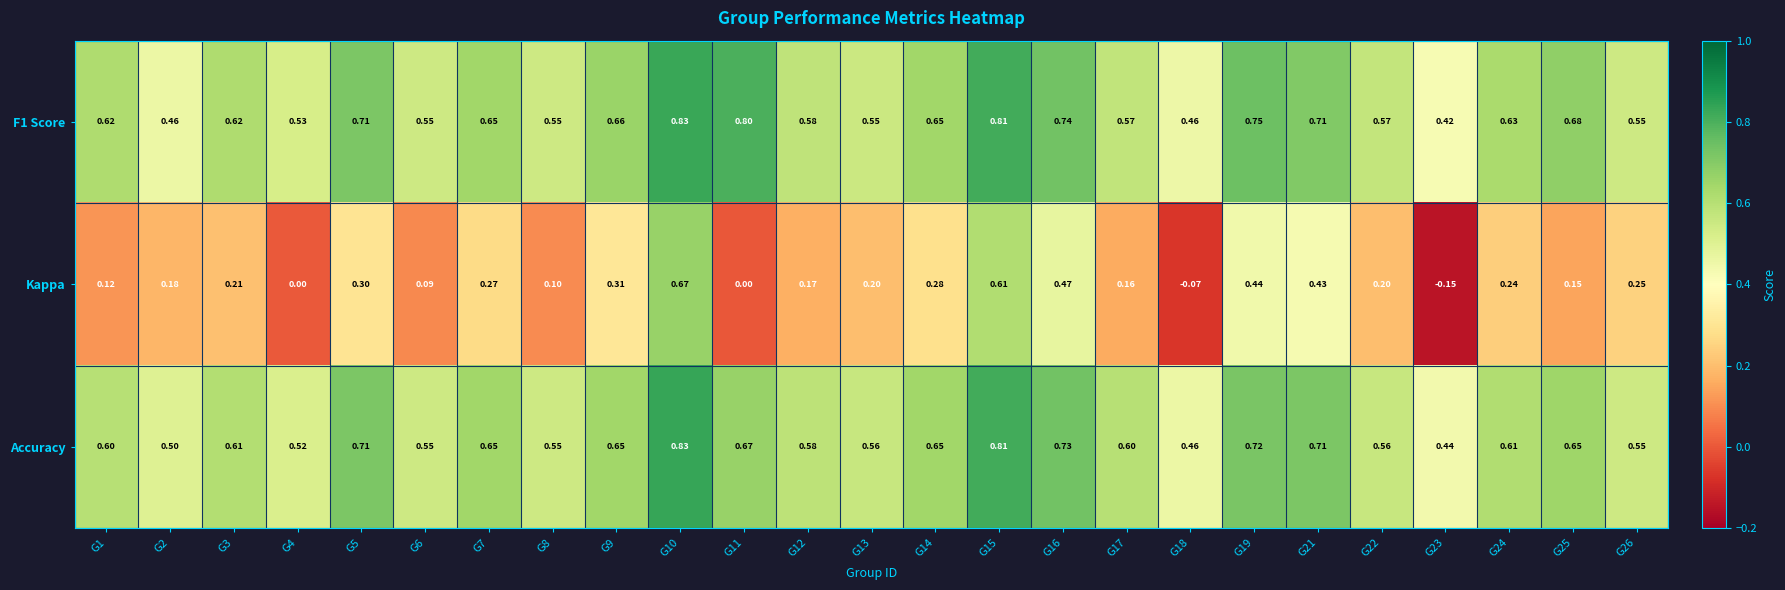

Which series has the largest range (max minus min)?

Kappa